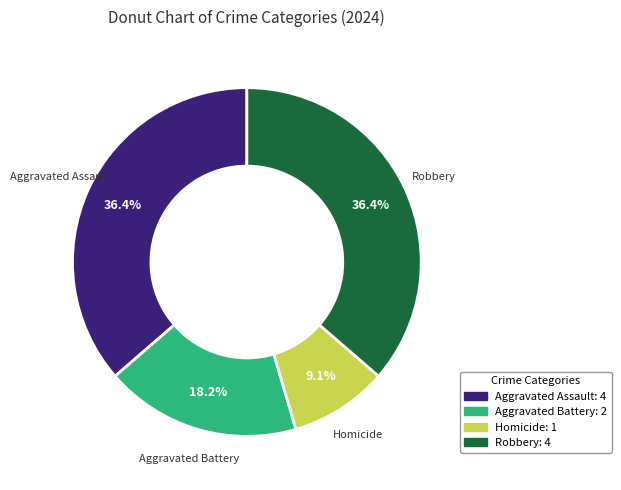

Is there any slice that represents more than half of the pie?

No